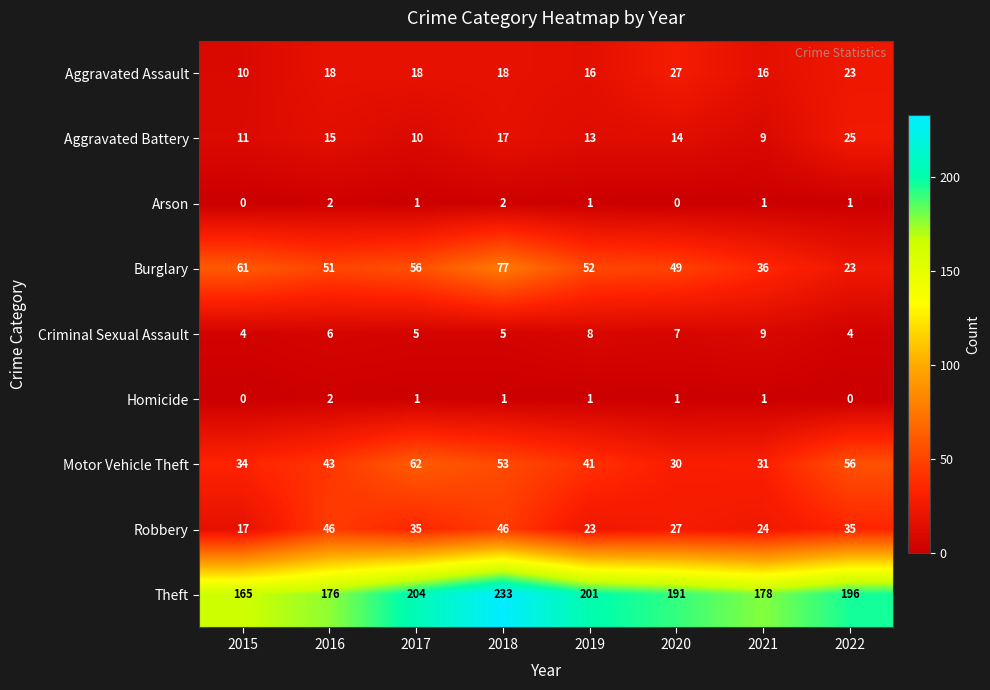

At which category is the sum across all series the highest?

2018